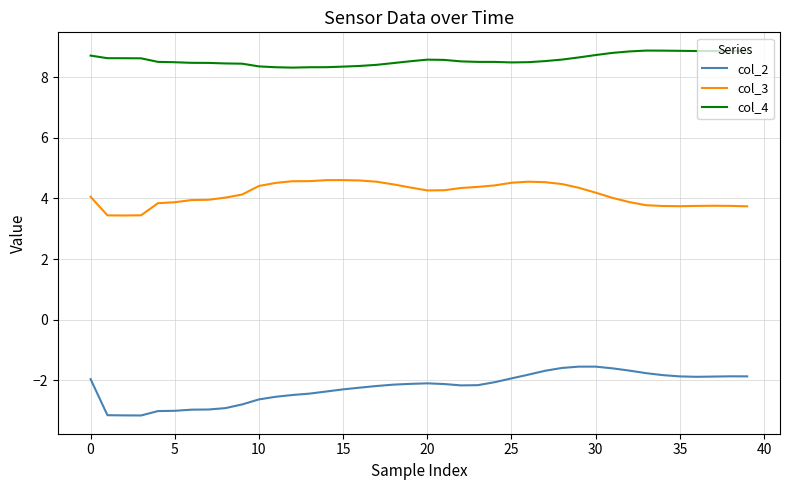

True or false: col_4 and col_3 cross at least once.

False